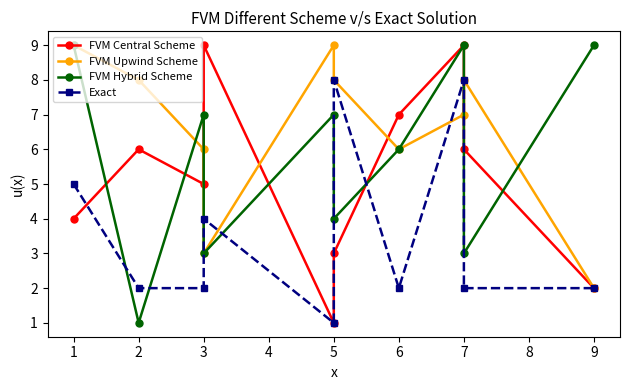

Does the chart display data point markers on the line(s)?

Yes